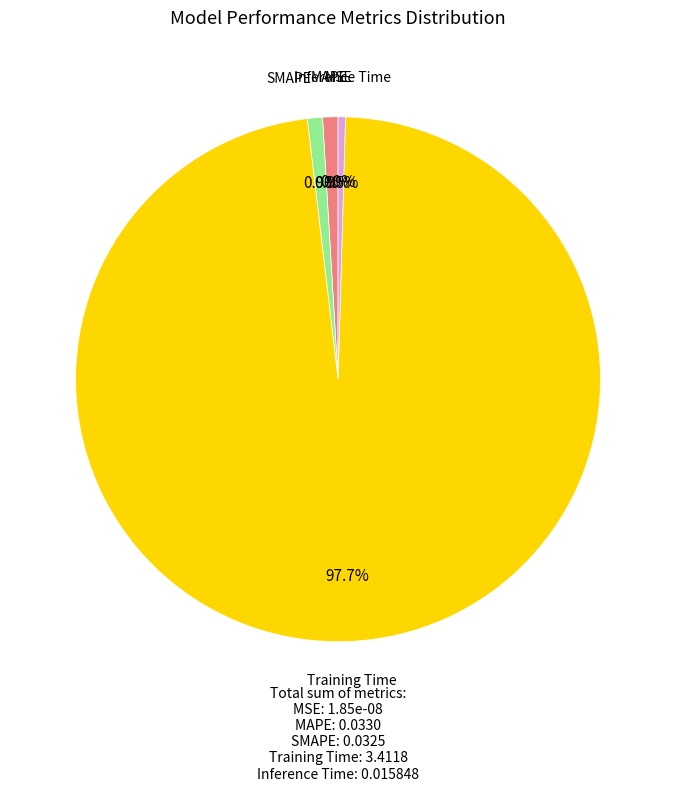

What is the total percentage of MSE and MAPE?

0.9%